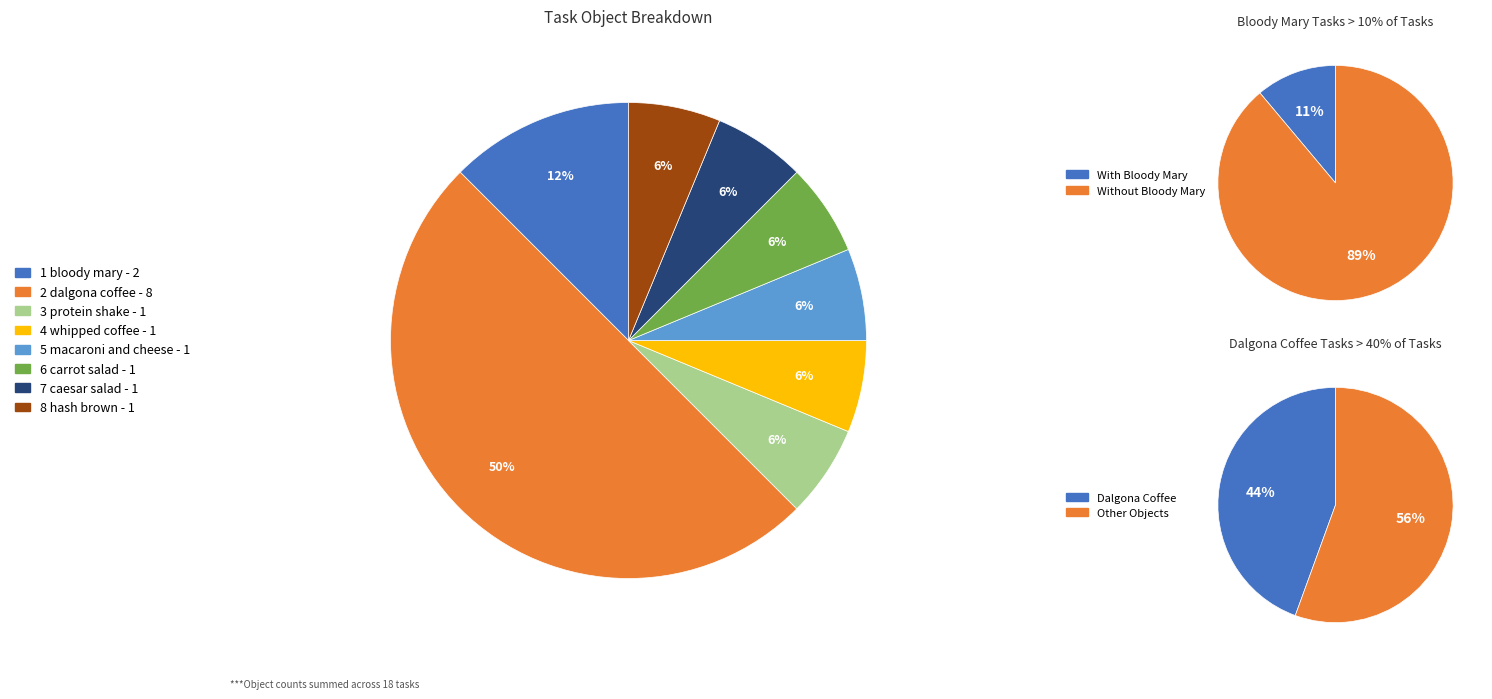

True or false: Task 11 accounts for 12% of the total.

False